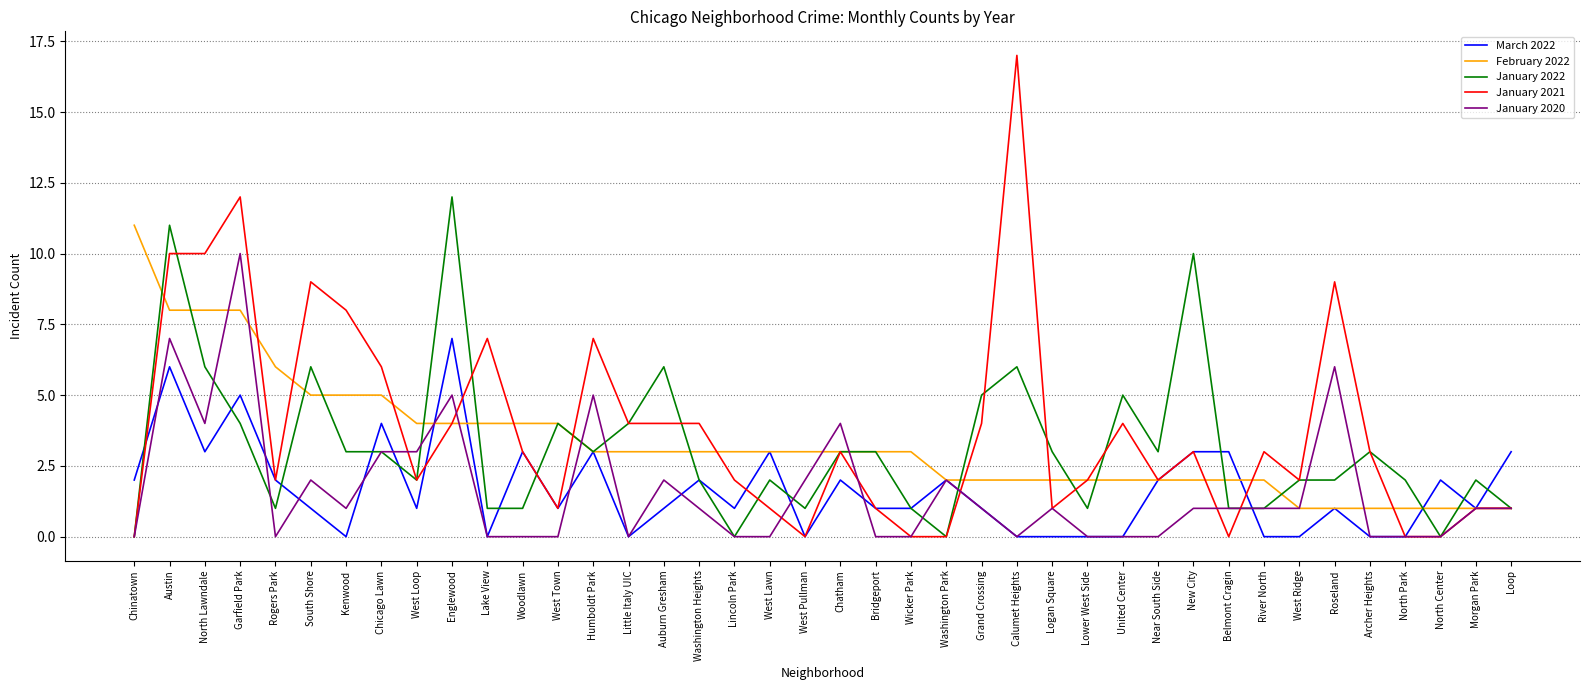

How many lines are shown in the chart?

5